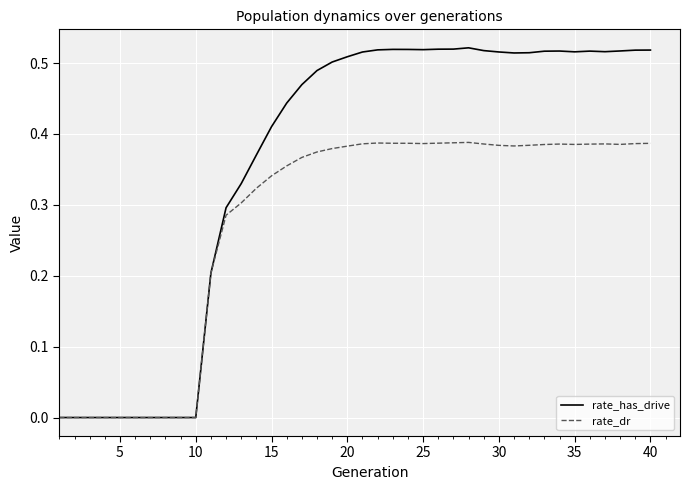

Count the rate_has_drive values in the range 0 to 1.

40